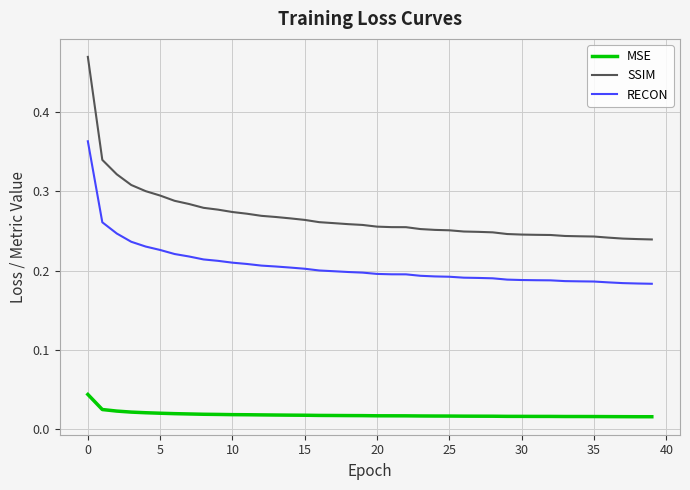

List the series in order of their peak value, highest first.

SSIM, RECON, MSE